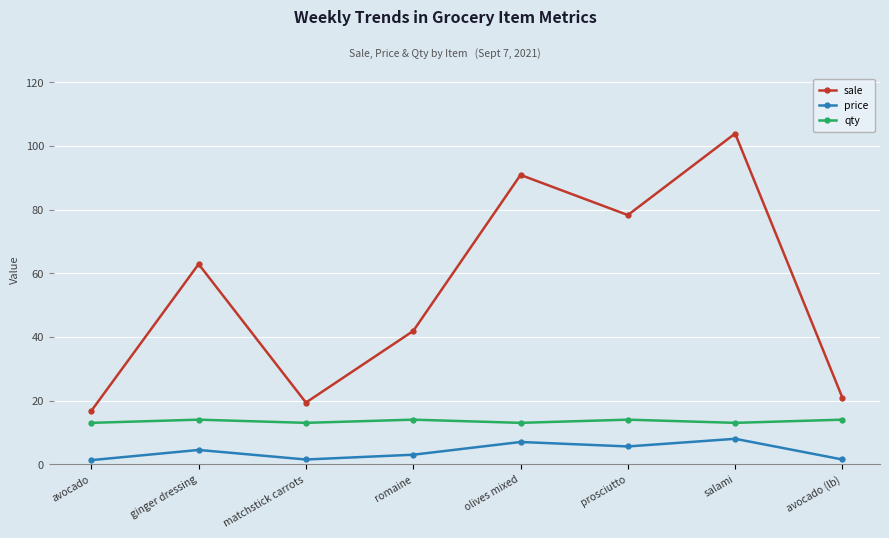

Which series changed the most between romaine and prosciutto?

sale